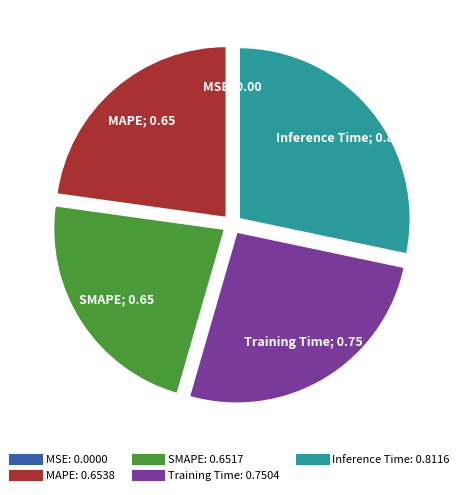

The SMAPE slice represents 16% of the pie. True or false?

False